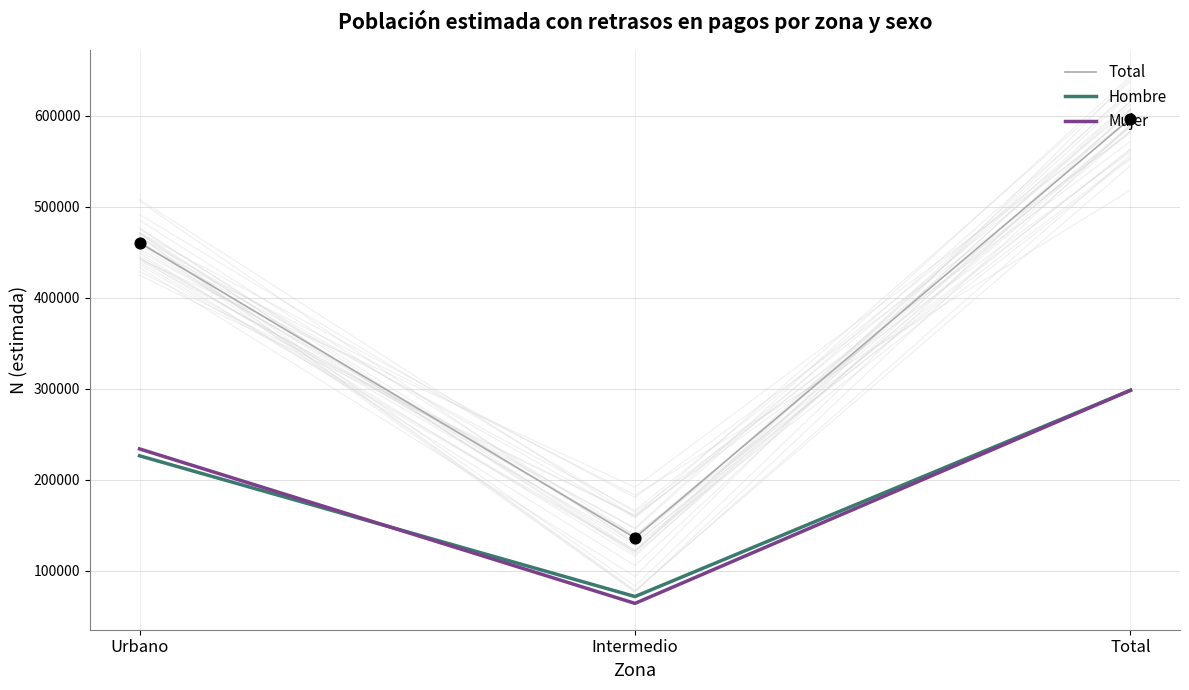

Is the value of Mujer at Urbano greater than the value of Total at Intermedio?

Yes